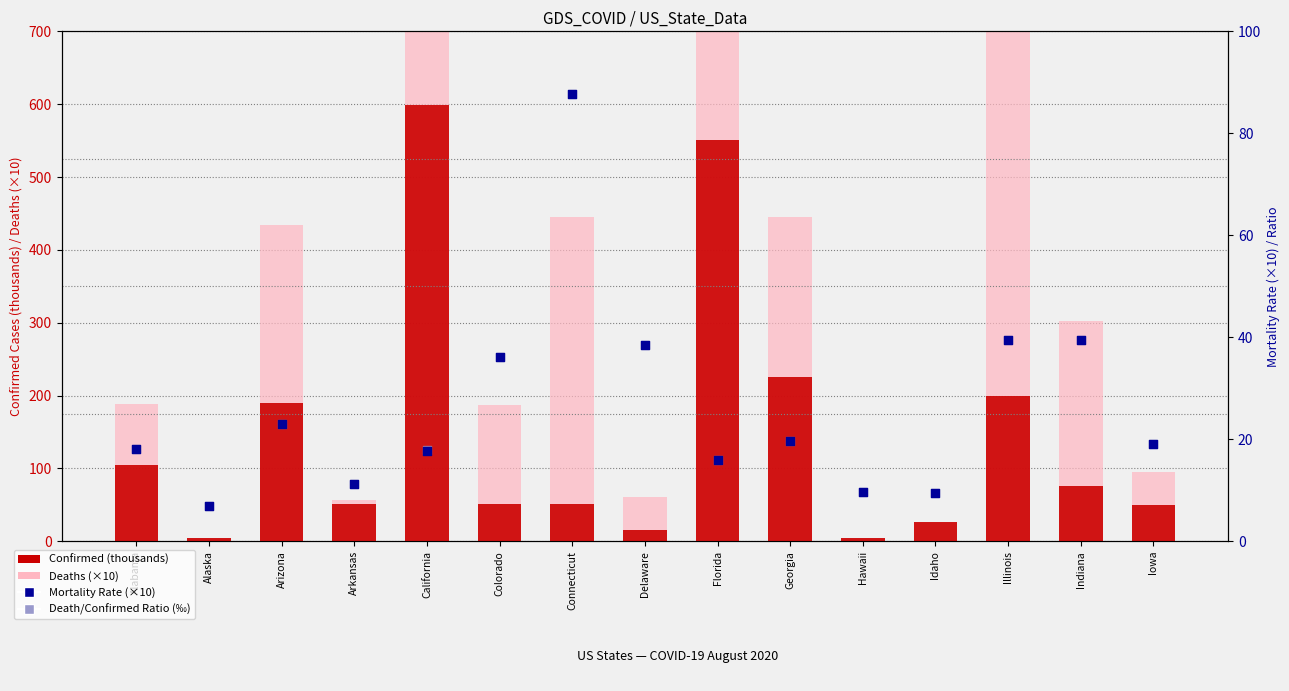

Which series has the largest Y range (max minus min)?

Deaths (×10)